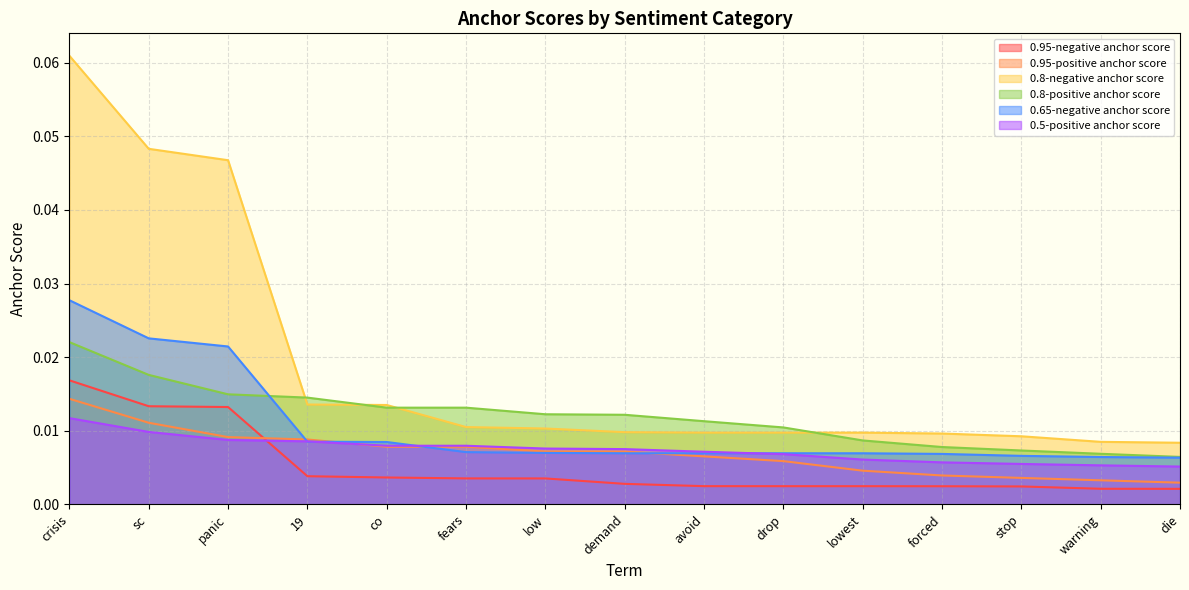

What is the label of the 1st point from the left?

crisis